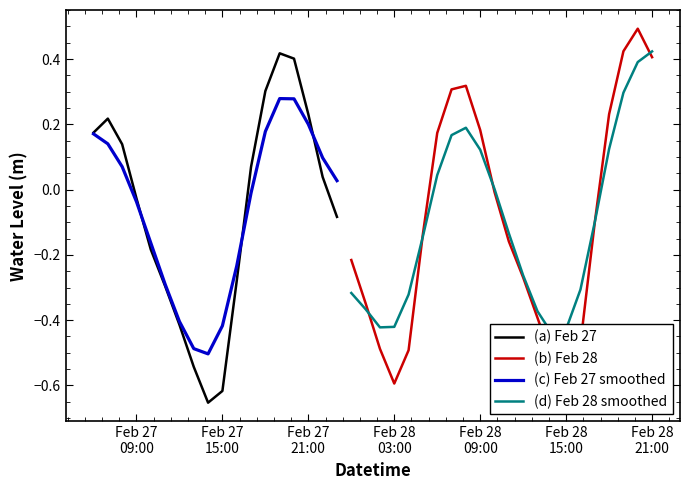

What is the change in value from 2025-02-28 09:00:00 to 2025-02-28 17:00:00?

-0.3